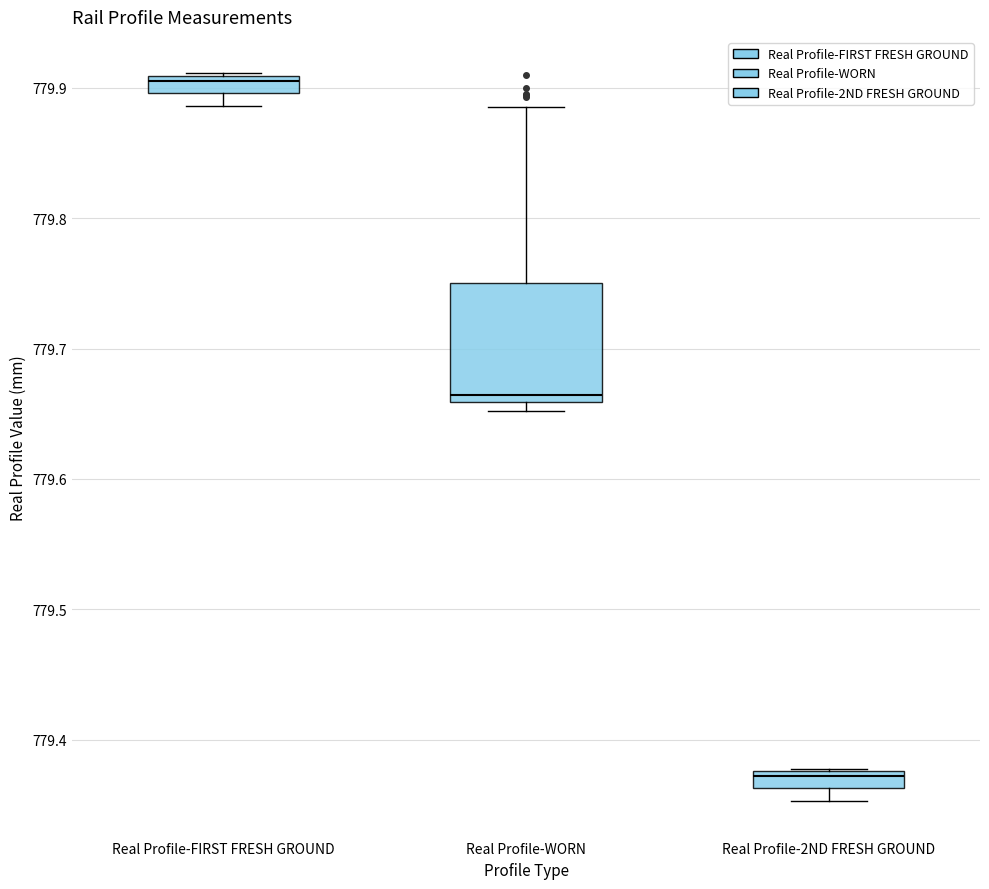

Which box is the tallest, from its lower edge to its upper edge?

Real Profile-WORN